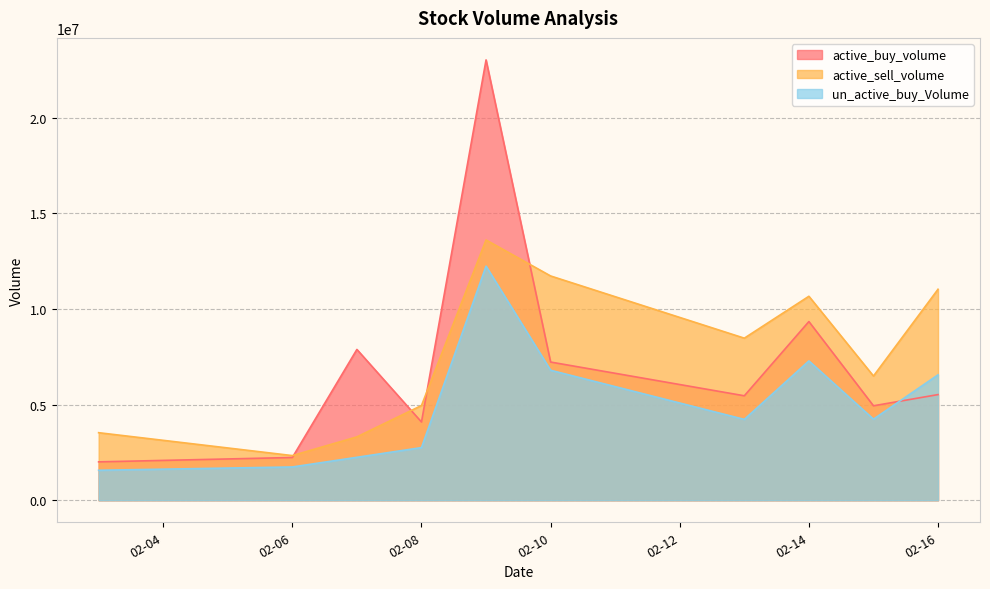

What is the value of the un_active_buy_Volume point at the 7th from the left?

4228600